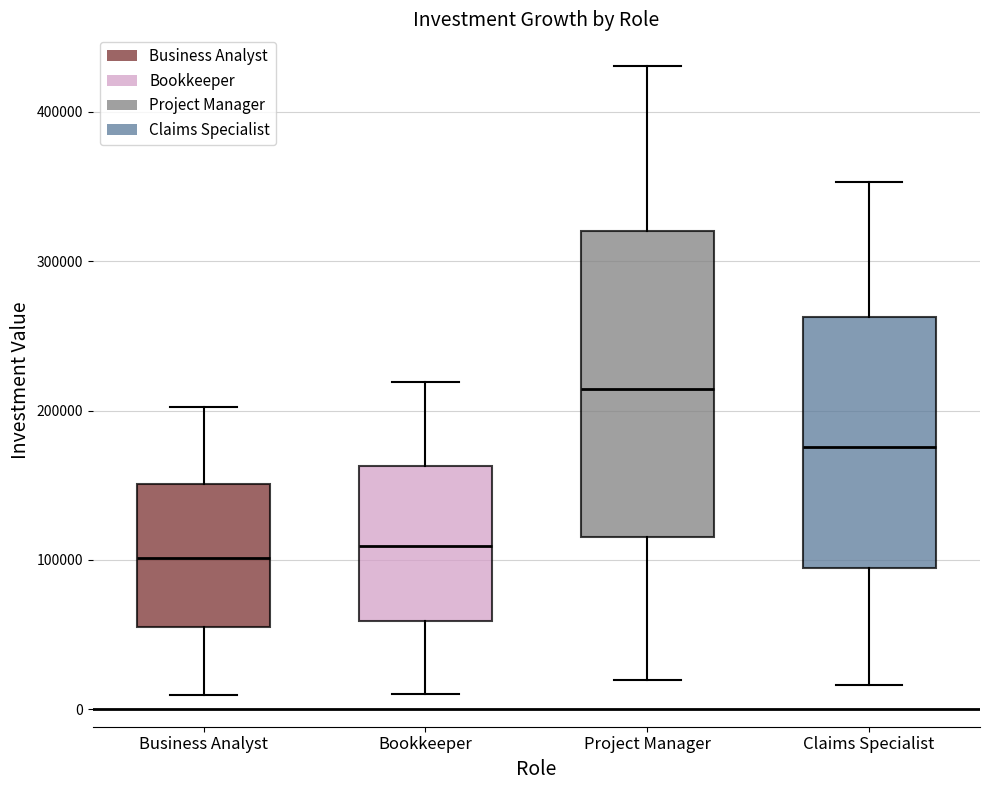

Where is the upper edge of the box for Project Manager on the y-axis? The values are not printed on the chart, so give them approximately, as read against the axis.

320000